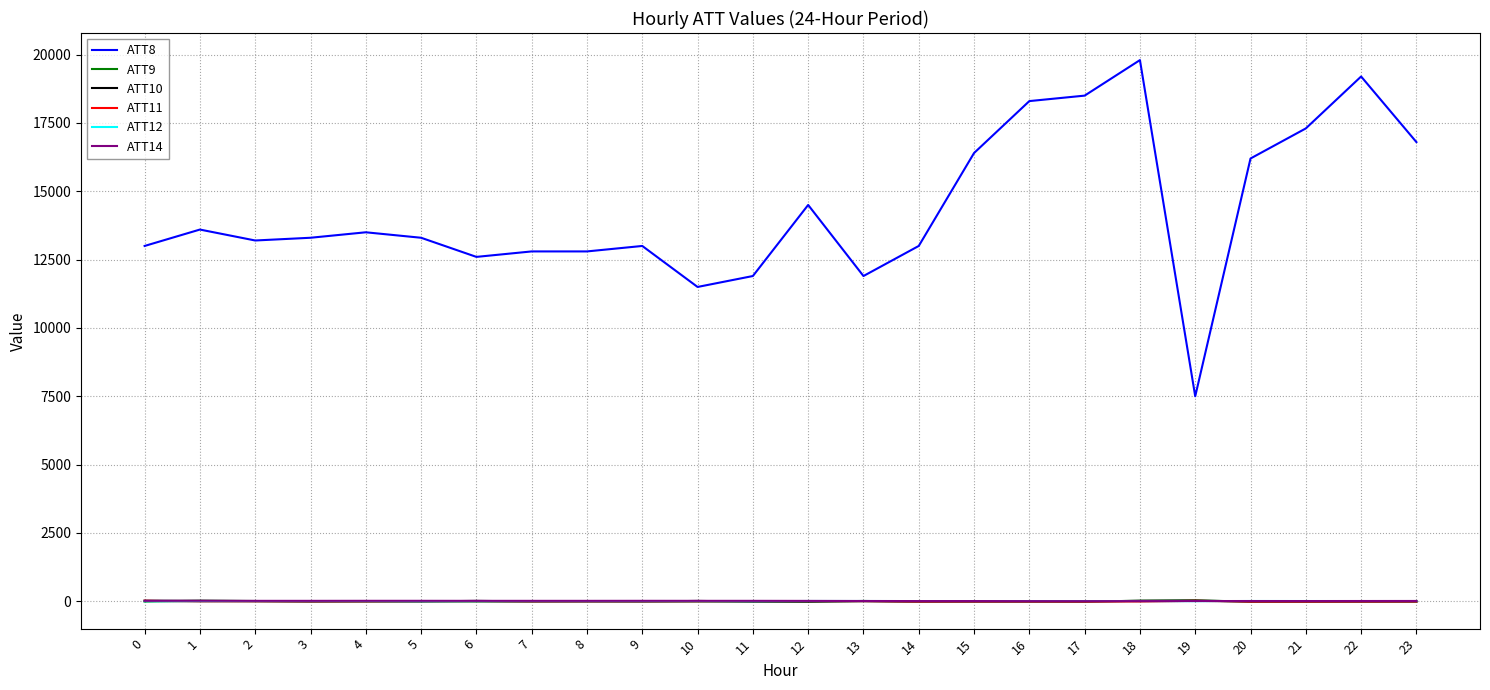

True or false: ATT8 and ATT12 intersect in this chart.

False